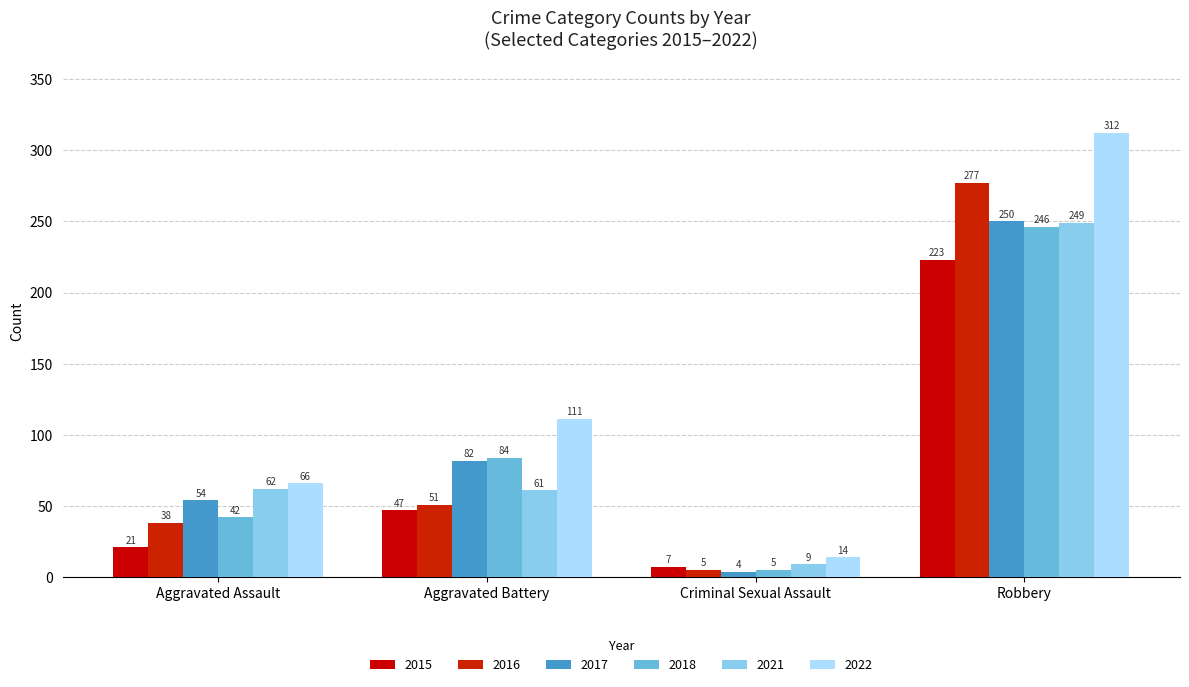

What position from the right is Aggravated Assault?

4